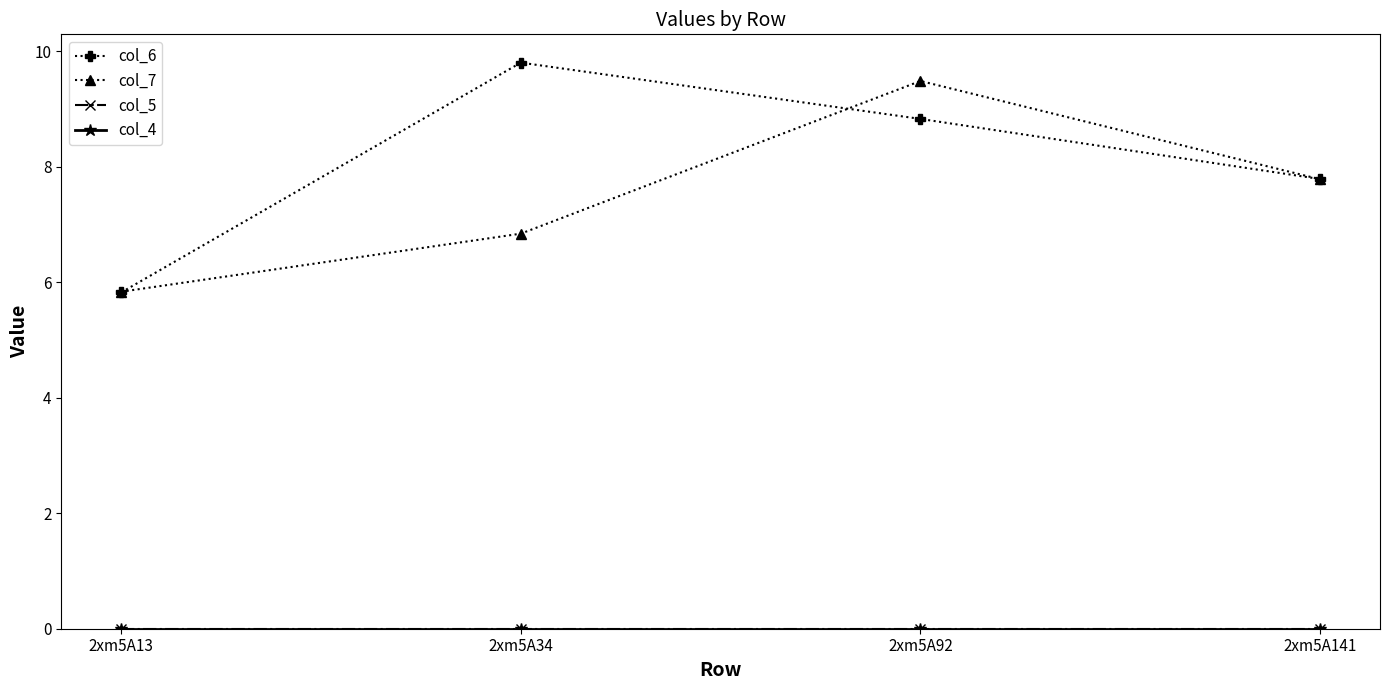

What is the difference between the highest and lowest values at 2xm5A13?

5.8